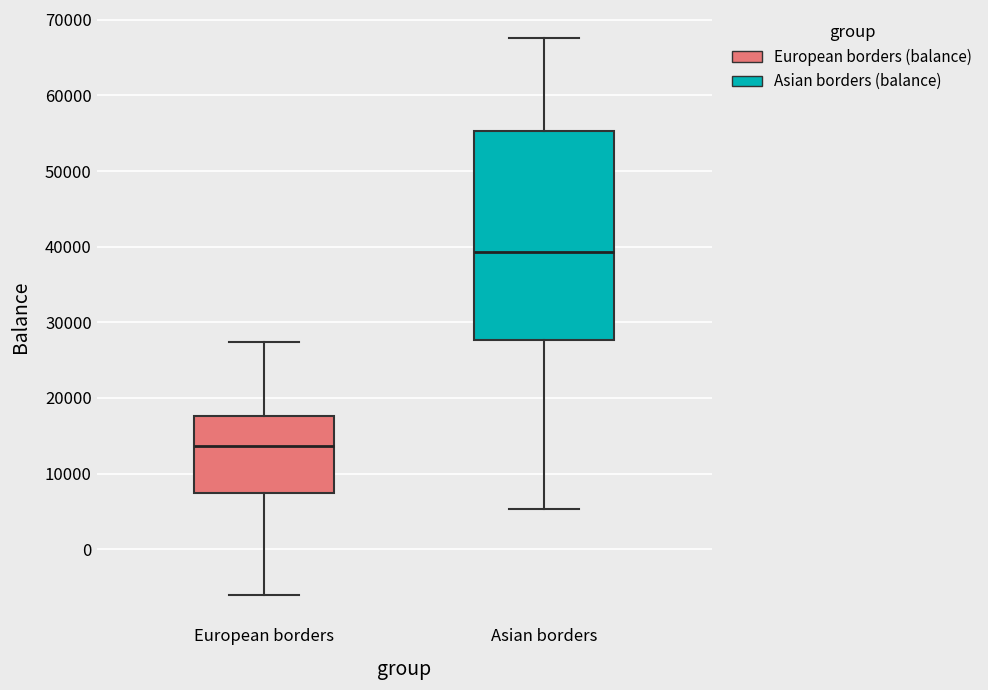

Reading left to right, read every box against the y-axis: the position of its median line, the range the box covers, and the ends of its whiskers. The values are not printed on the chart, so give them approximately, as read against the axis.

European borders: median 14000, box 7000 to 18000, whiskers -6000 to 27000
Asian borders: median 39000, box 28000 to 55000, whiskers 5000 to 68000